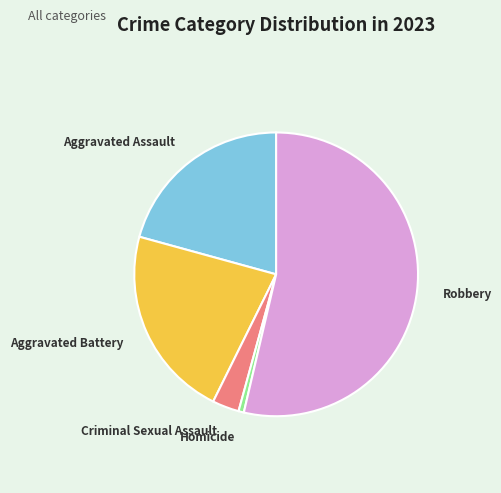

The Homicide slice represents 1% of the pie. True or false?

True